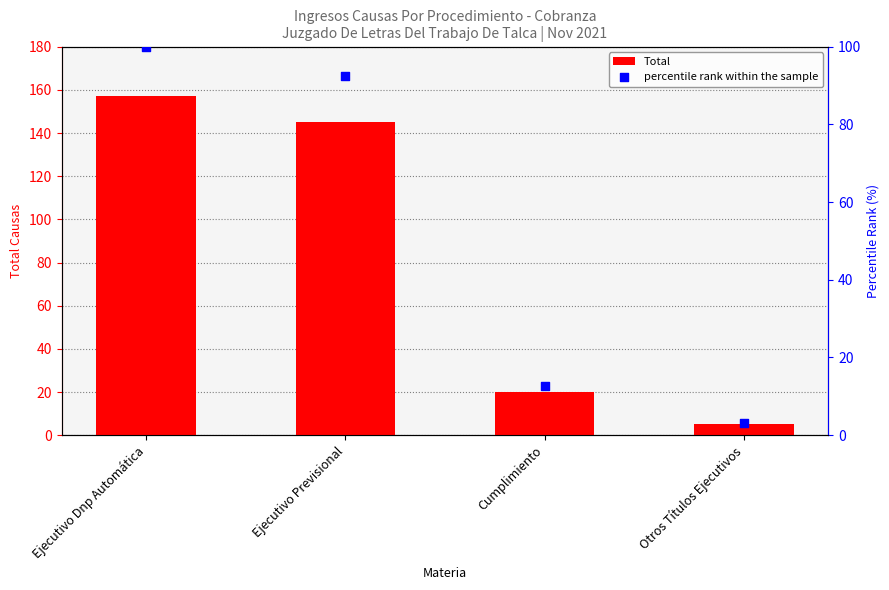

Which series reaches the maximum Y coordinate?

Total